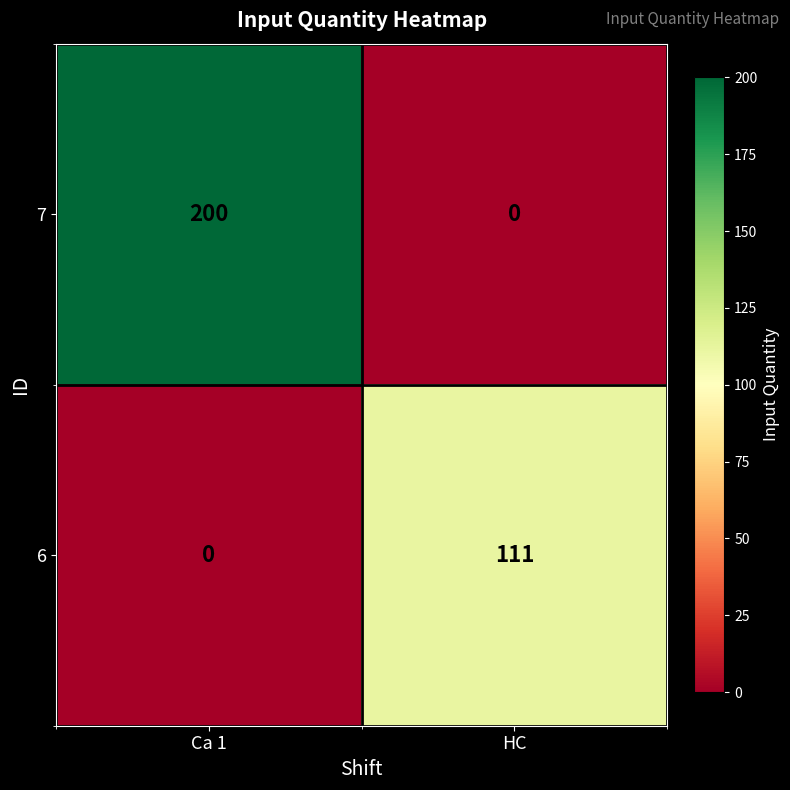

Reading left to right, extract all data points from this chart.

7: 200	0
6: 0	111